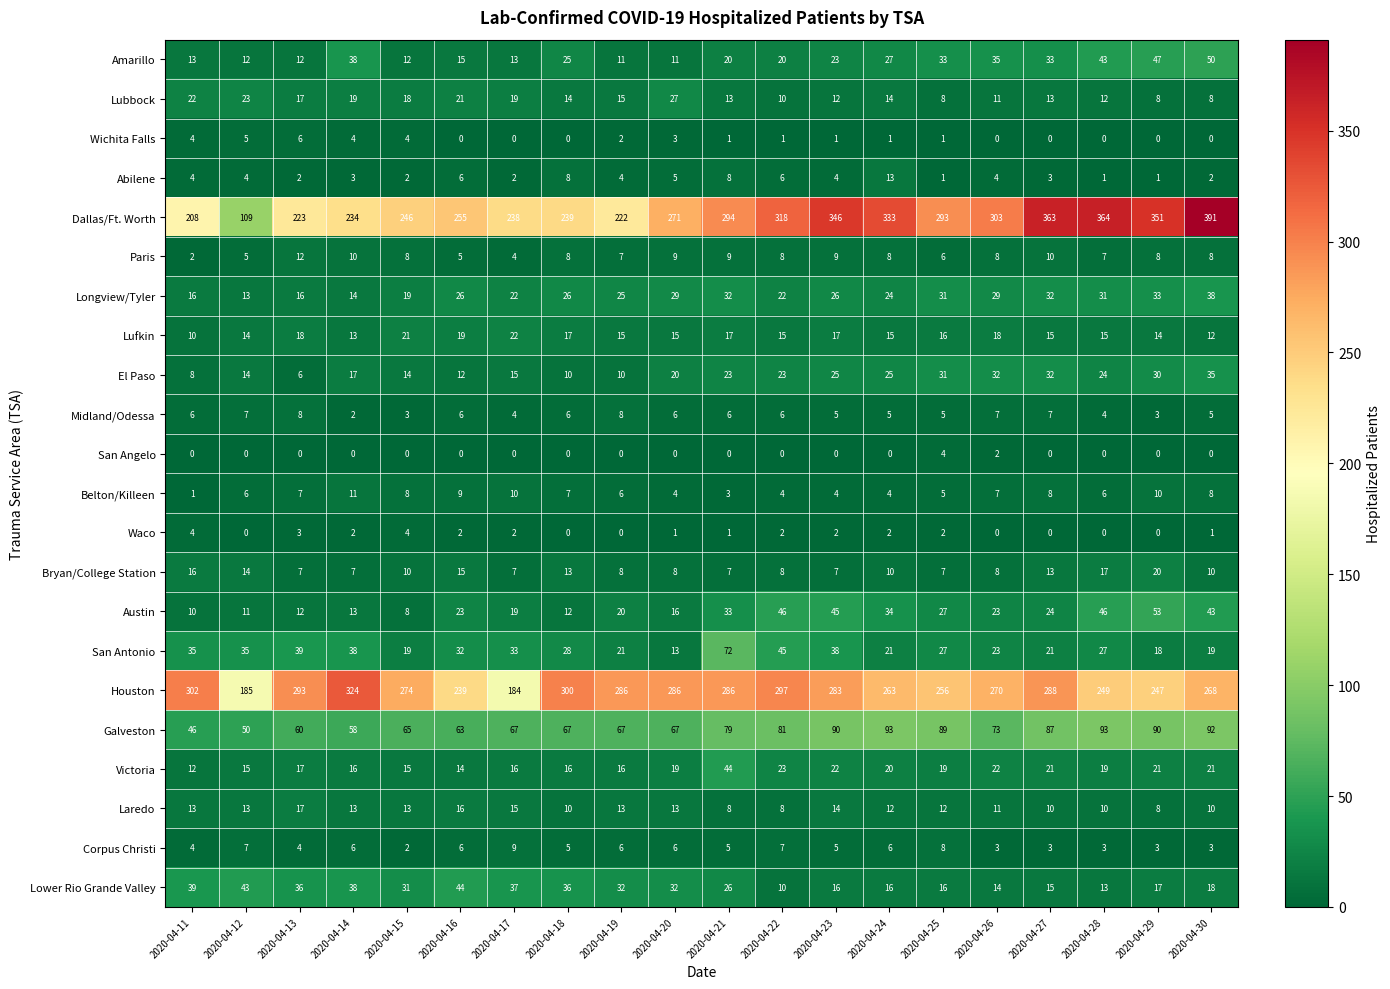

Which category has the highest value in the San Antonio series?

2020-04-21